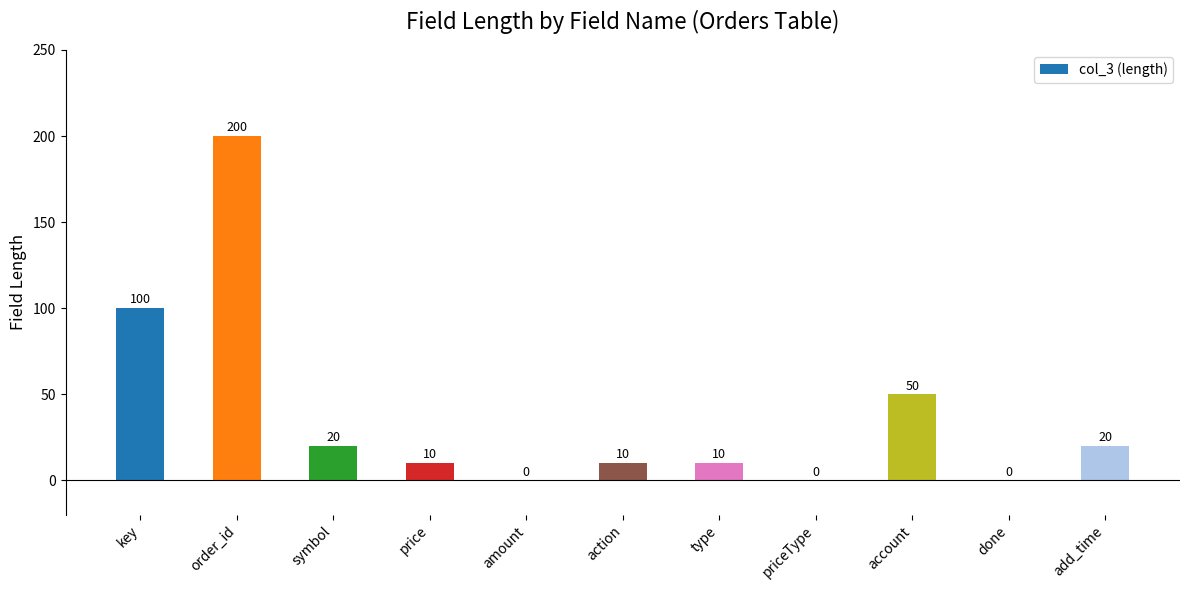

What is the average value?

38